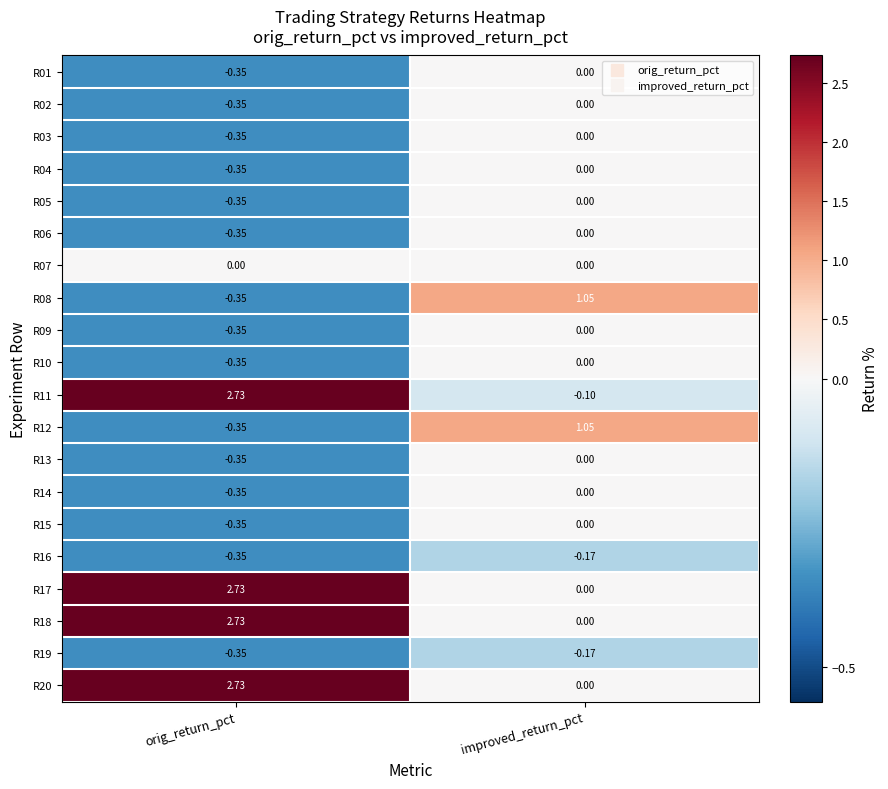

What is the spread (max minus min) of values at improved_return_pct?

1.2